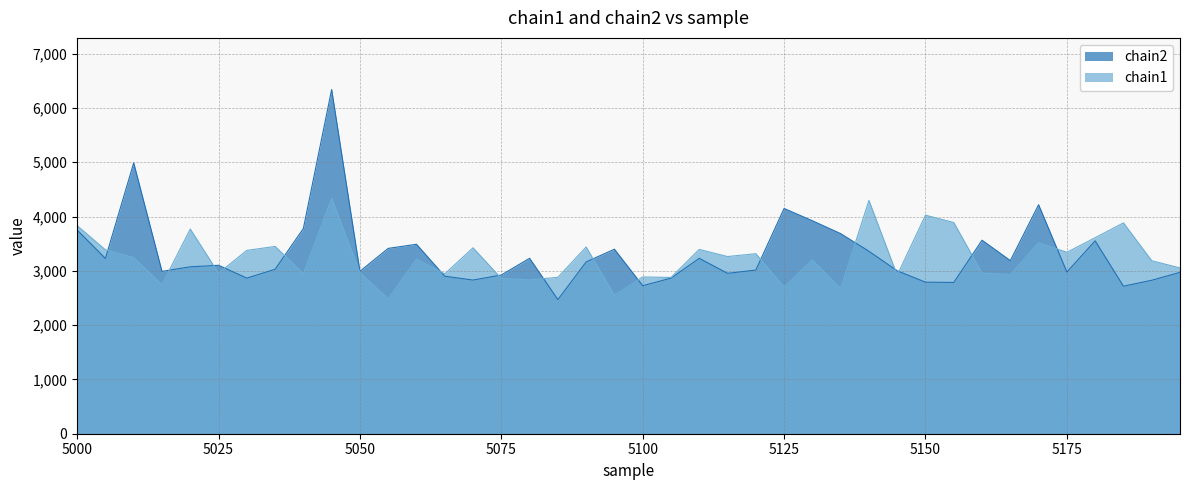

What is the total value across all series at 5100?

5613